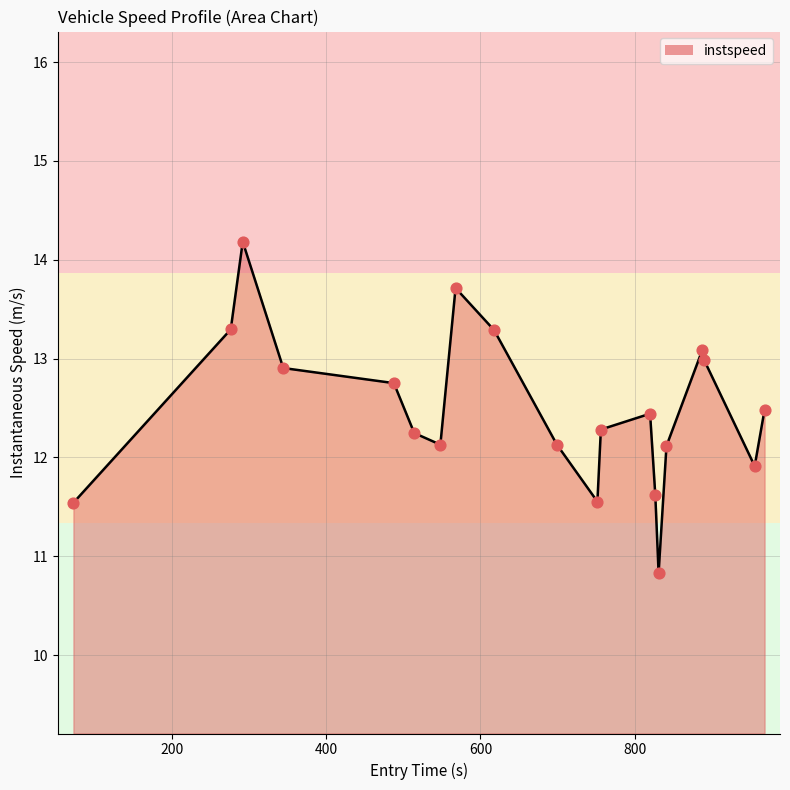

What is the minimum value shown in the chart?

10.8